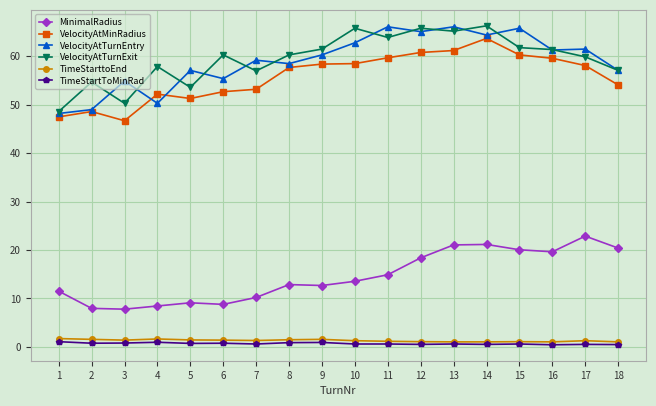

True or false: TimeStarttoEnd and VelocityAtTurnEntry intersect in this chart.

False